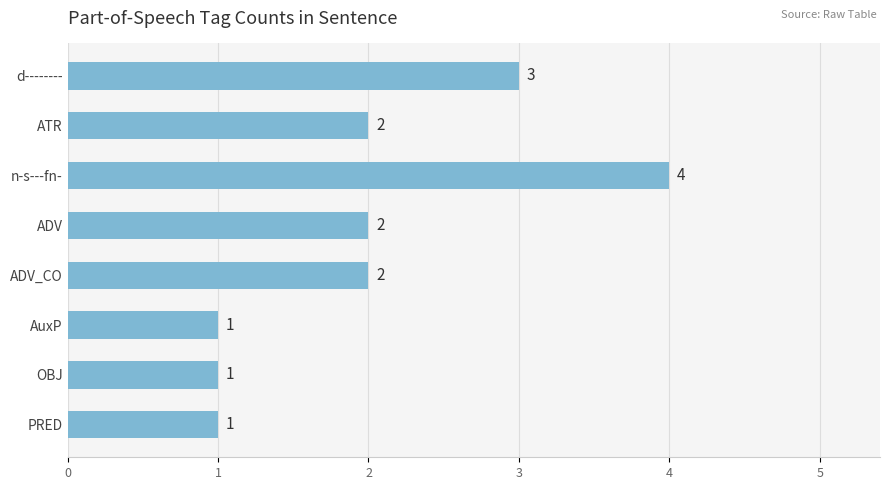

Which has a higher value, ADV or n-s---fn-?

n-s---fn-